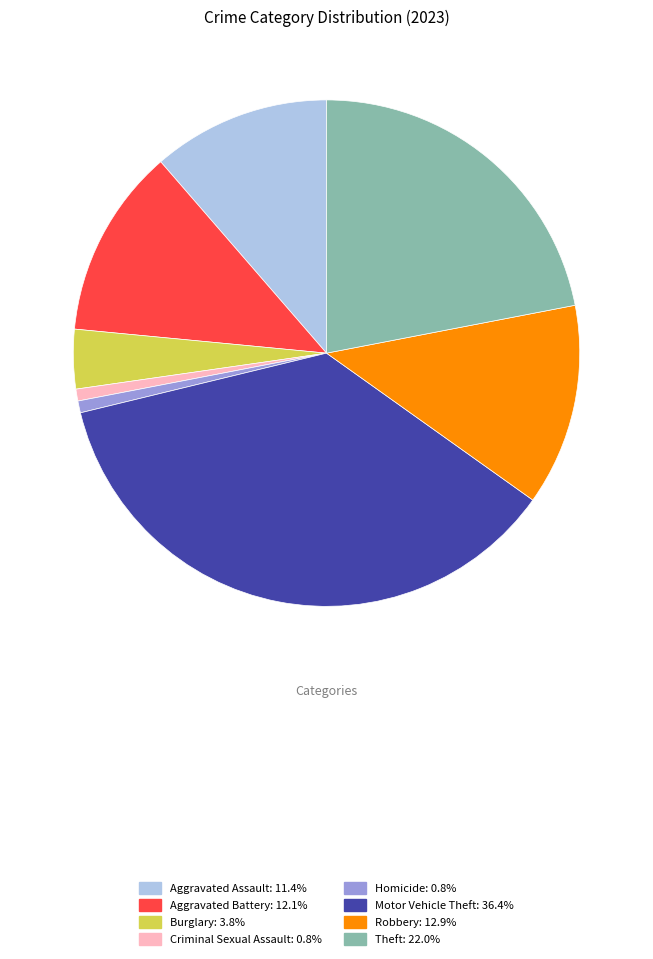

Does any single category account for the majority?

No